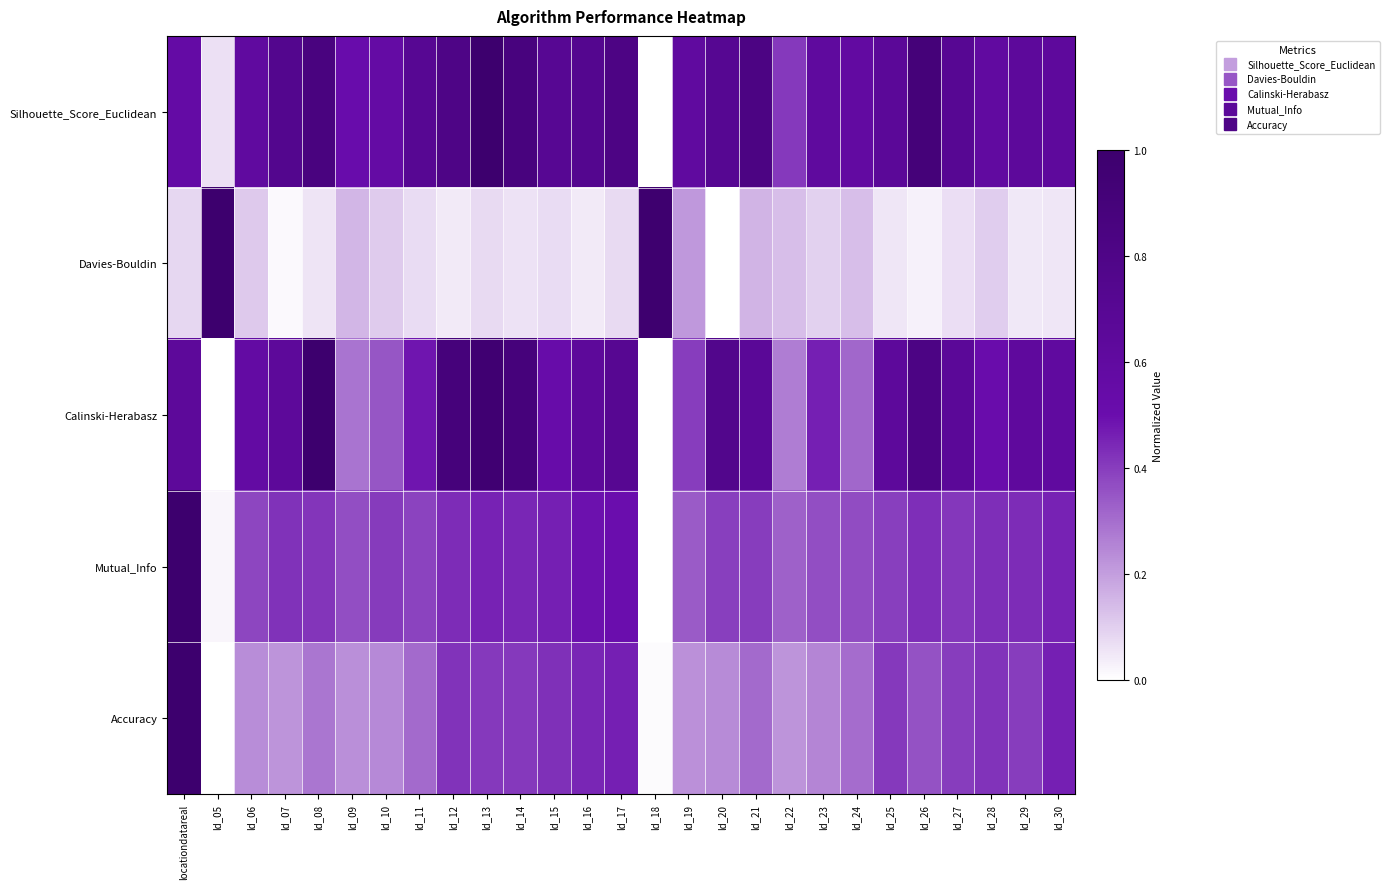

At ld_21, list the series in order from largest to smallest.

Silhouette_Score_Euclidean, Calinski-Herabasz, Mutual_Info, Accuracy, Davies-Bouldin